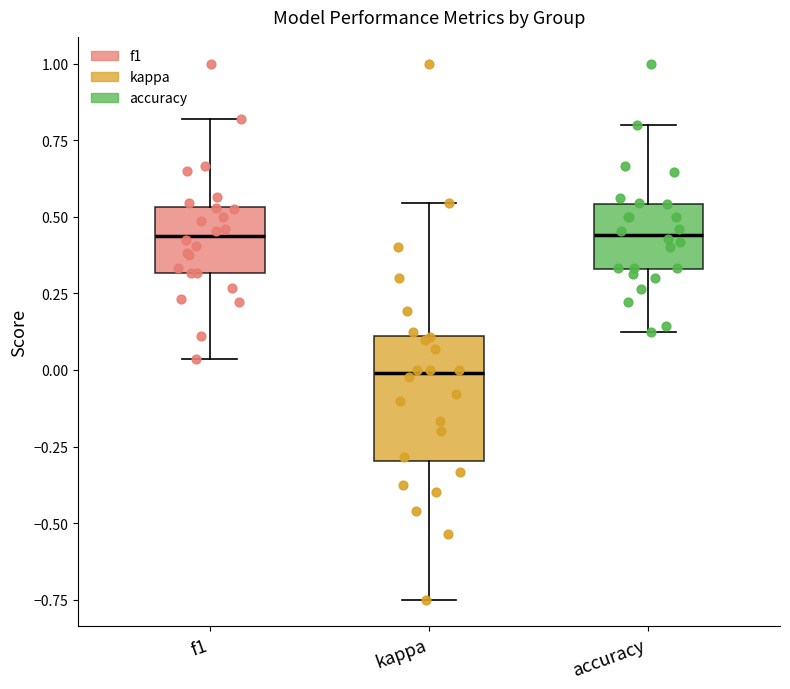

Reading left to right, read every box against the y-axis: the position of its median line, the range the box covers, and the ends of its whiskers. The values are not printed on the chart, so give them approximately, as read against the axis.

f1: median 0.45, box 0.30 to 0.55, whiskers 0.05 to 0.80
kappa: median 0.00, box -0.30 to 0.10, whiskers -0.75 to 0.55
accuracy: median 0.45, box 0.35 to 0.55, whiskers 0.15 to 0.80